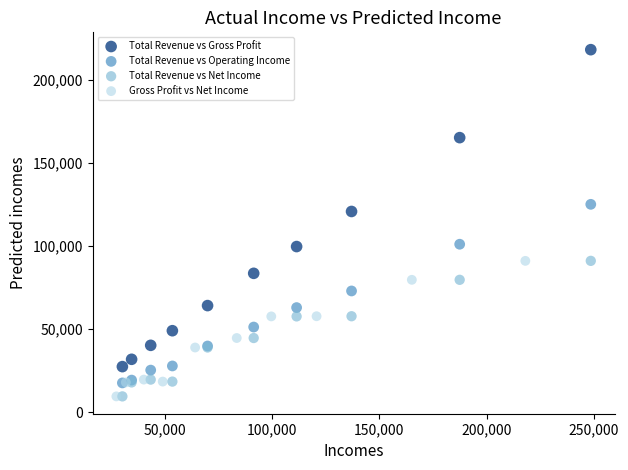

Which series has the largest Y range (max minus min)?

Total Revenue vs Gross Profit